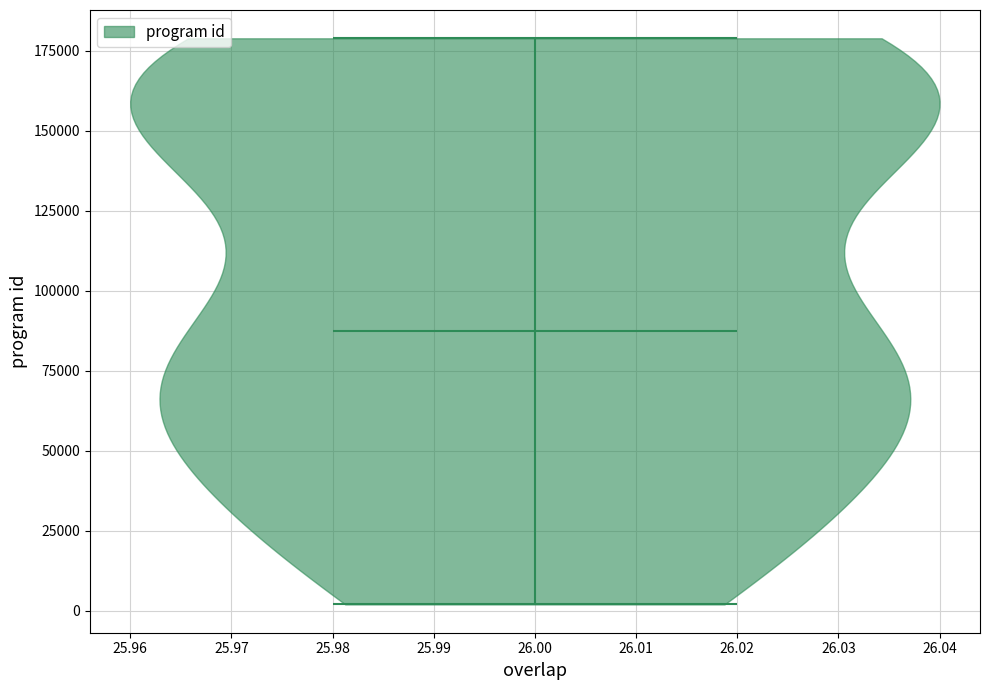

Read this violin plot against the y-axis: where its median line is, and the lowest and highest points the violin reaches. The values are not printed on the chart, so give them approximately, as read against the axis.

median line 90000, lowest point 0, highest point 180000